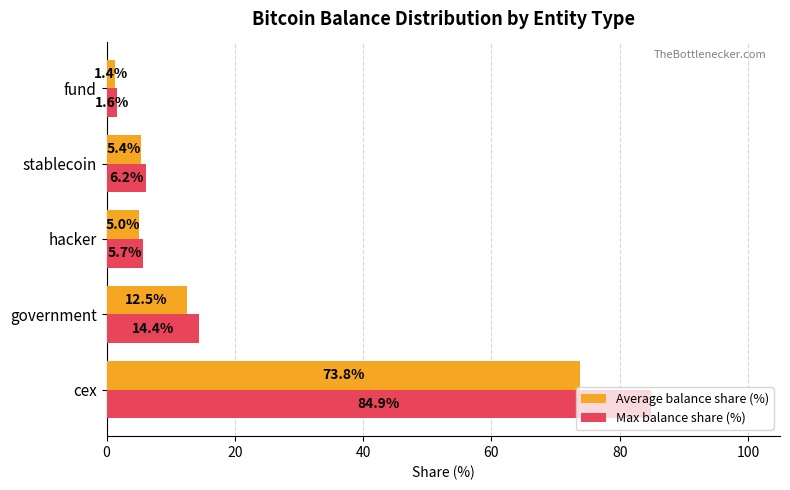

What is the difference between the second highest and minimum values in the Average balance share (%) series?

11.1